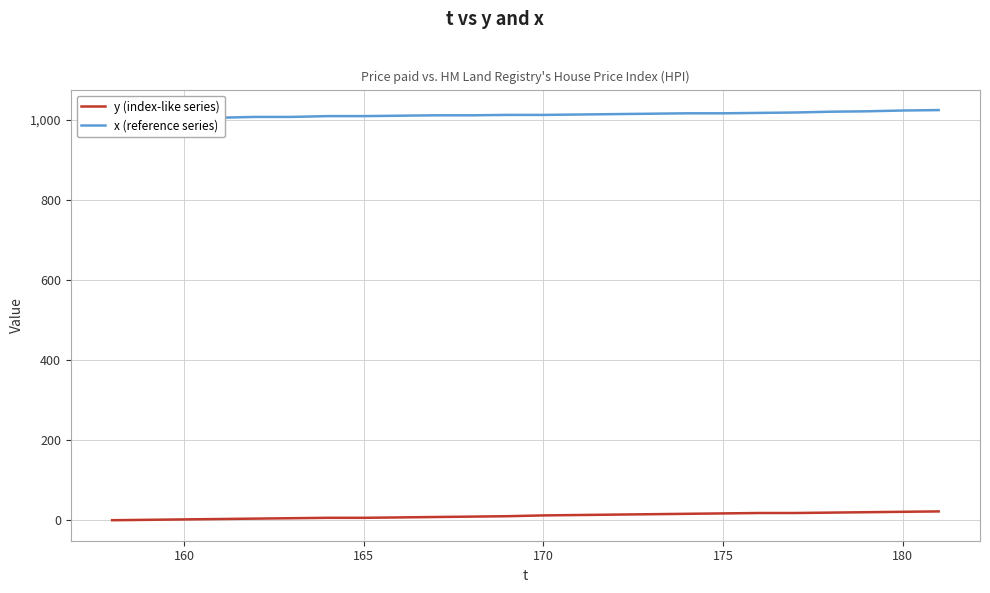

True or false: x (reference series) has more than 1 interior local peaks.

False